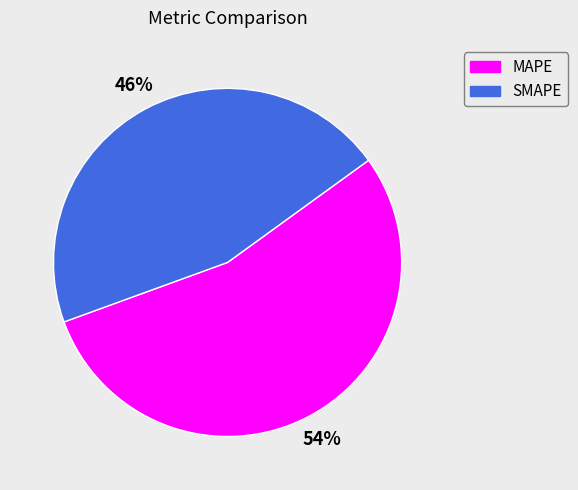

To the nearest percent, what is the combined percentage of MAPE and SMAPE?

100%